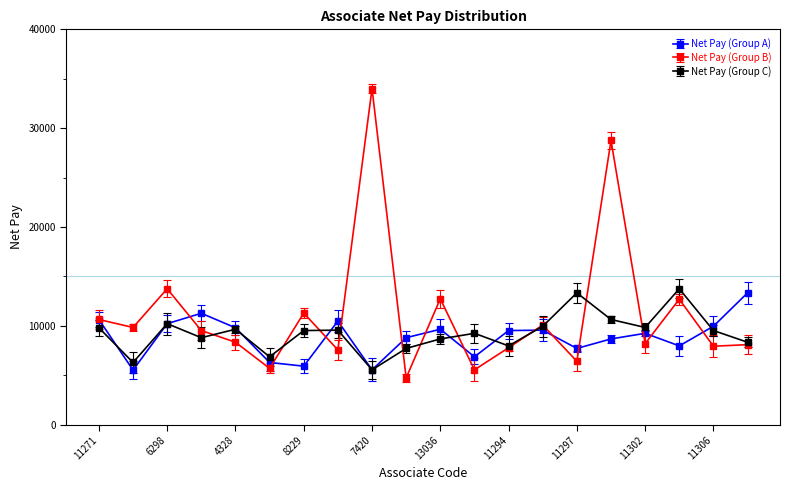

How many lines are shown in the chart?

3